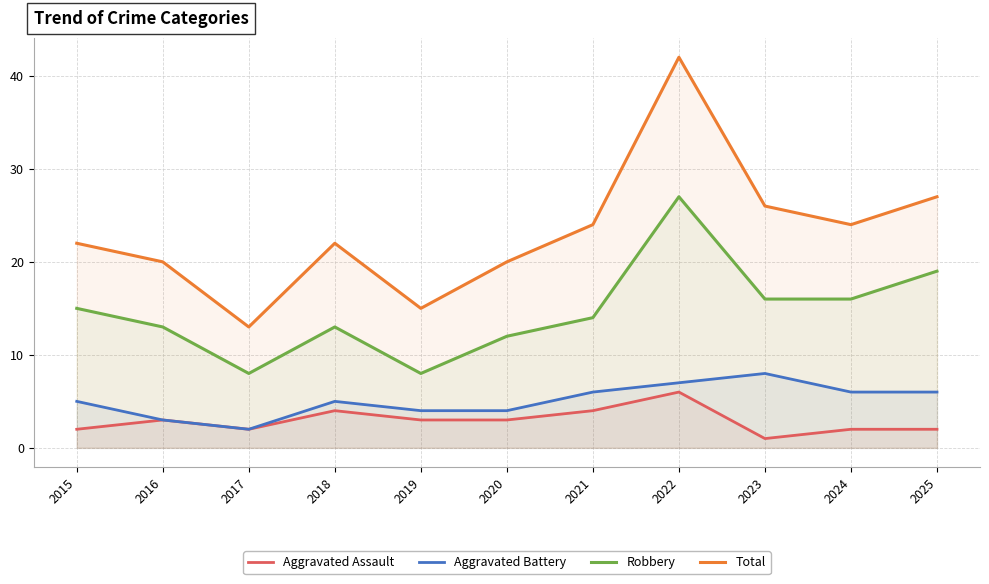

True or false: Aggravated Assault and Aggravated Battery cross at least once.

False